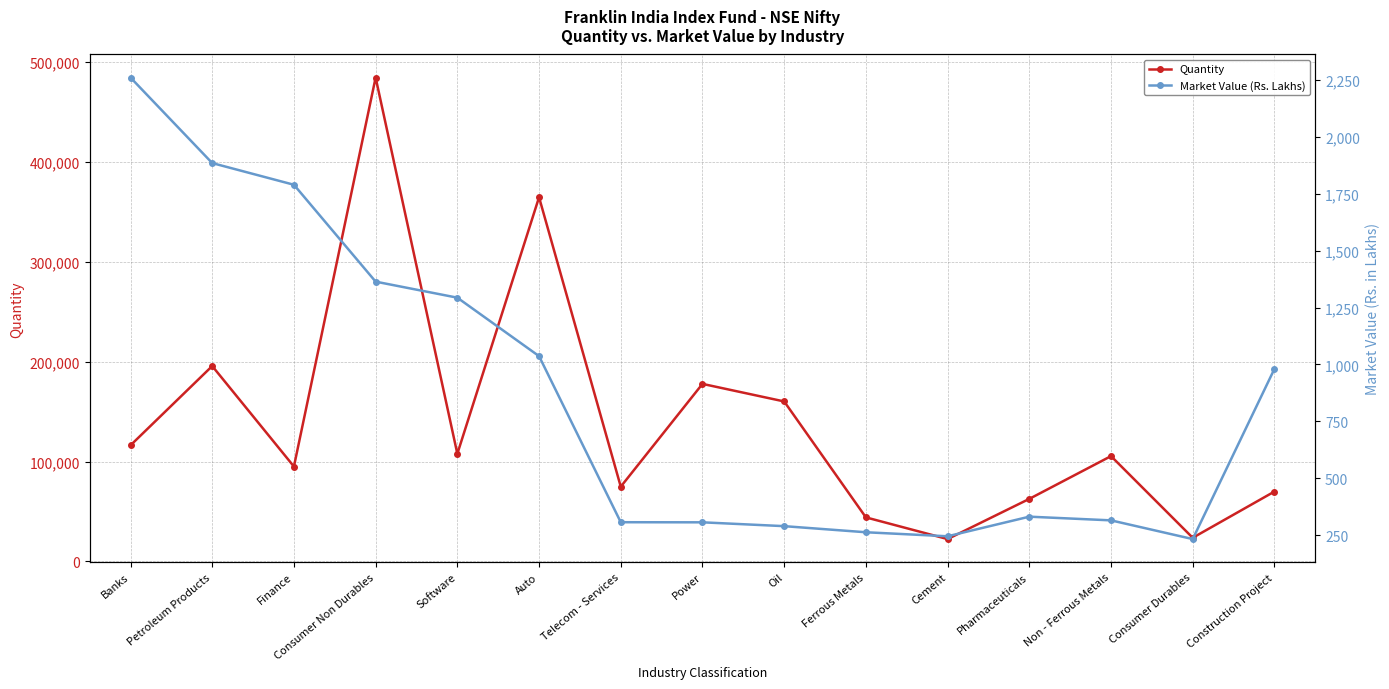

True or false: Market Value (Rs. Lakhs) and Quantity cross at least once.

False